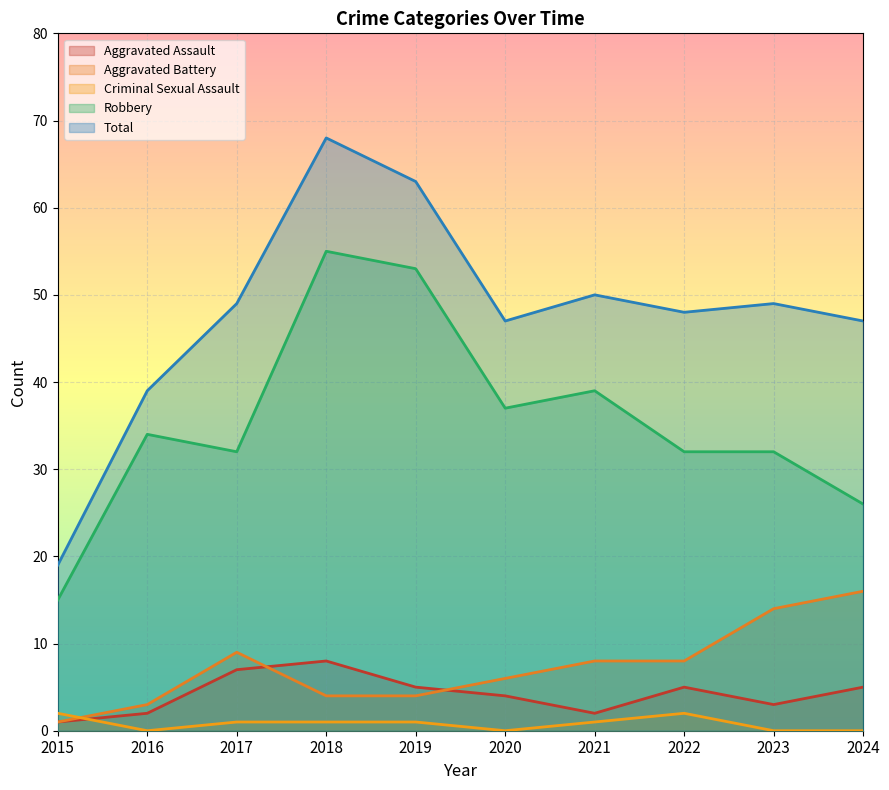

Reading left to right, list all the values displayed in this chart.

Aggravated Assault: 1	2	7	8	5	4	2	5	3	5
Aggravated Battery: 1	3	9	4	4	6	8	8	14	16
Criminal Sexual Assault: 2	0	1	1	1	0	1	2	0	0
Robbery: 15	34	32	55	53	37	39	32	32	26
Total: 19	39	49	68	63	47	50	48	49	47